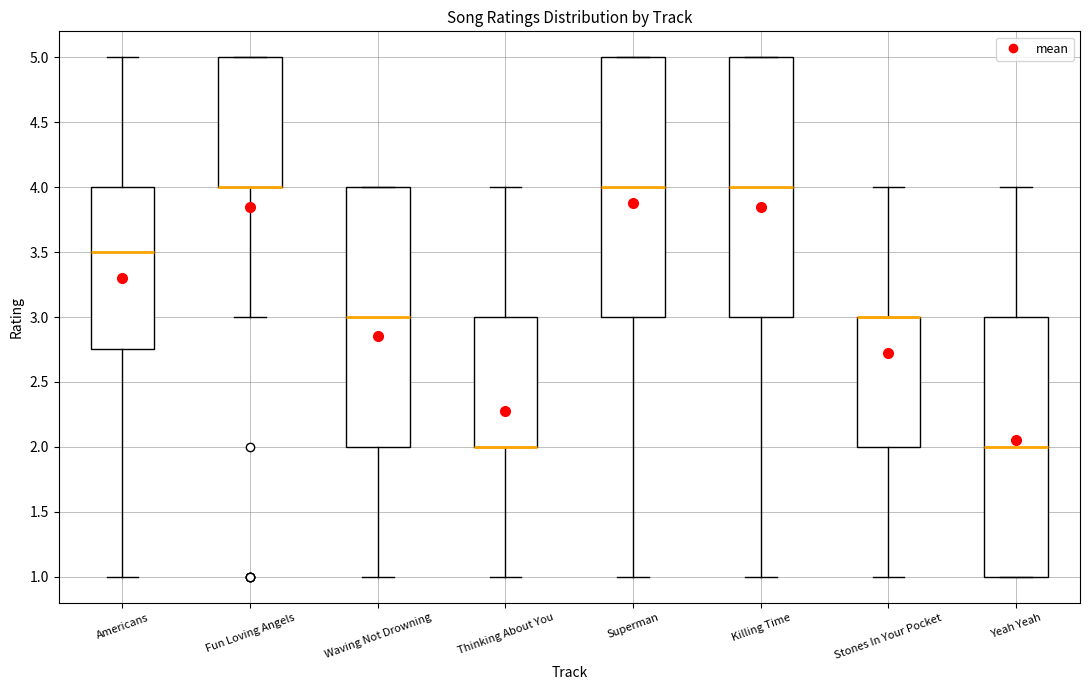

Where is the lower edge of the box for Killing Time on the y-axis? The values are not printed on the chart, so give them approximately, as read against the axis.

3.00